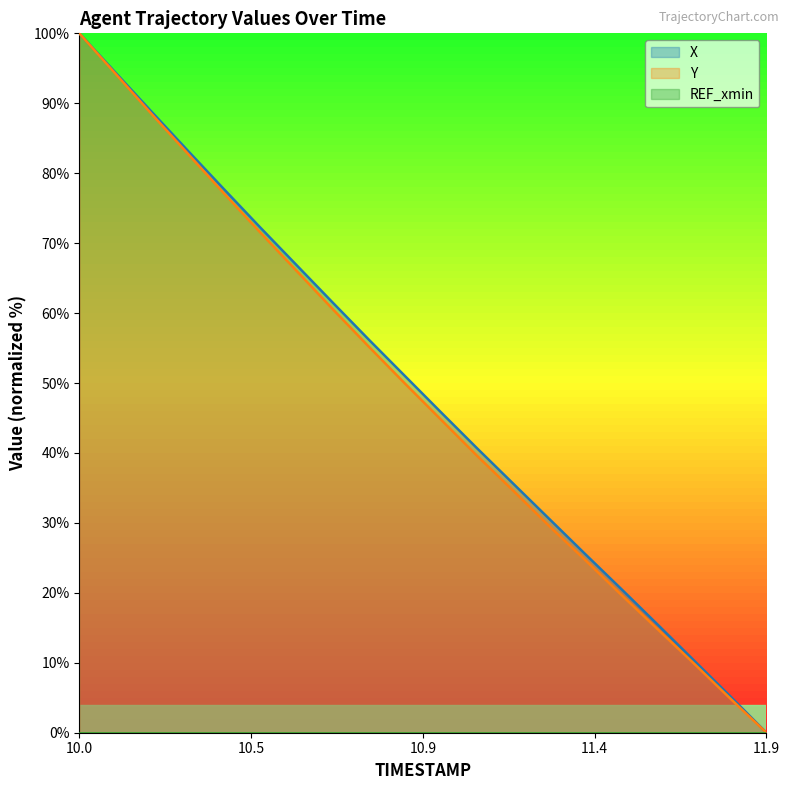

At which category is the sum across all series the highest?

10.0